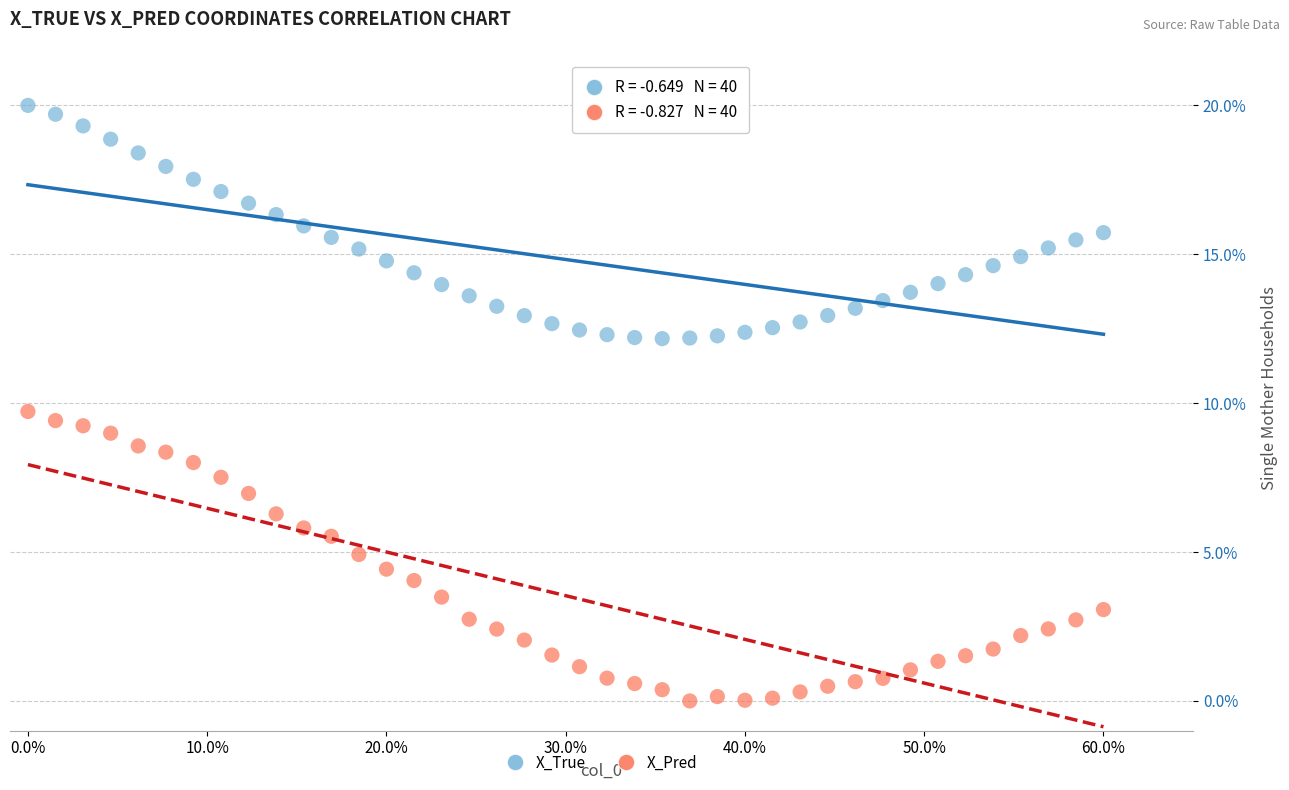

What are all the series names shown in the legend?

X_True, X_Pred